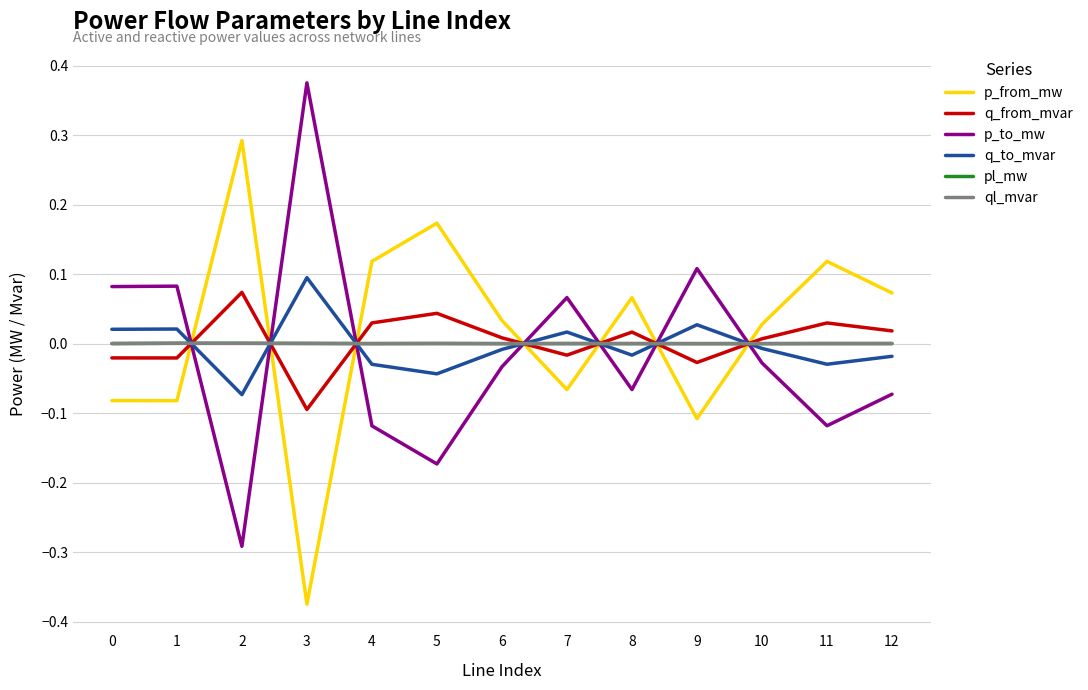

At which category does p_to_mw reach its first local valley?

2